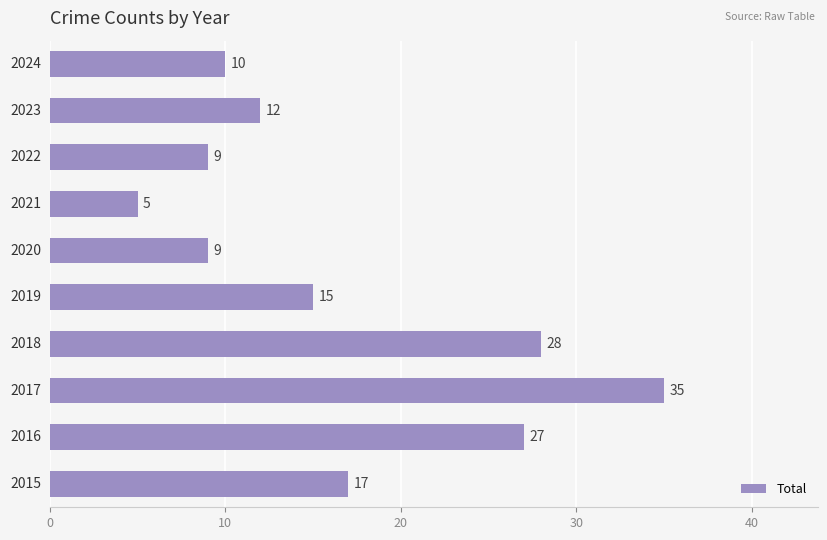

What is the smallest value displayed?

5